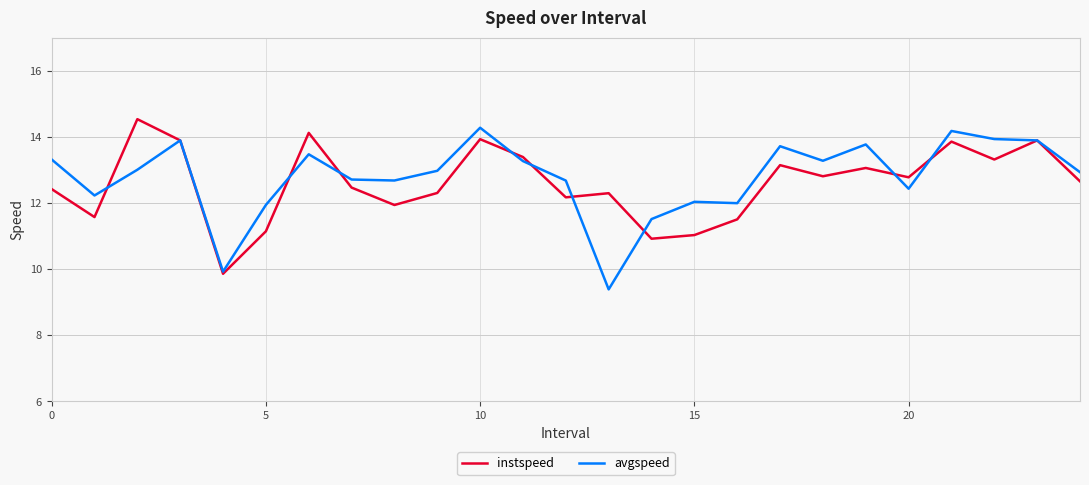

What is the highest value of the instspeed series?

14.5